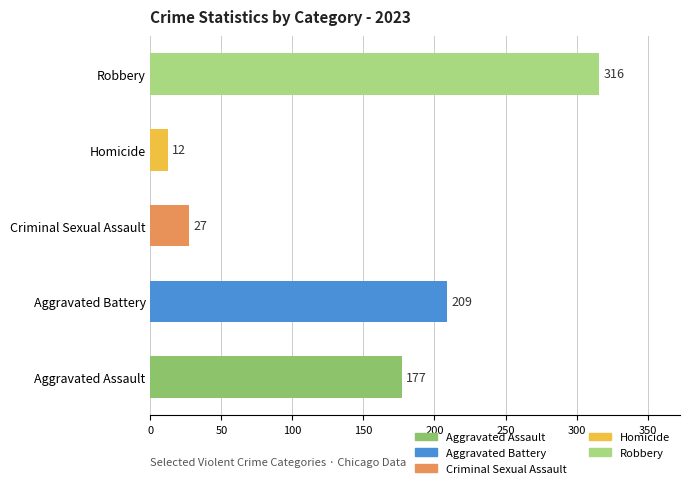

Is it true that the value at Robbery is 177?

False